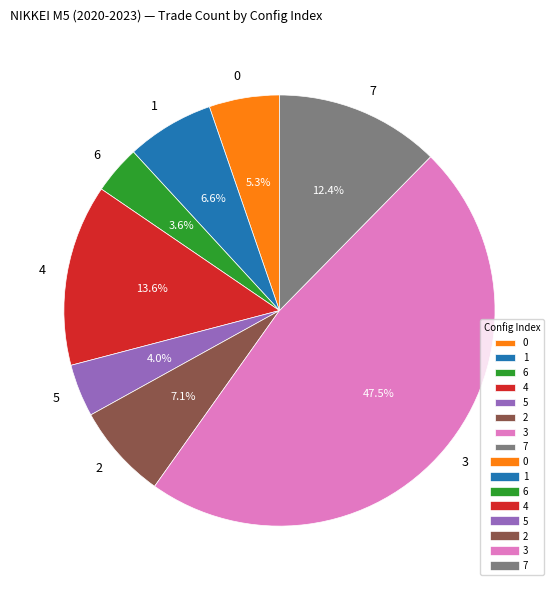

Combined, do 6 and 2 account for over 50%?

No